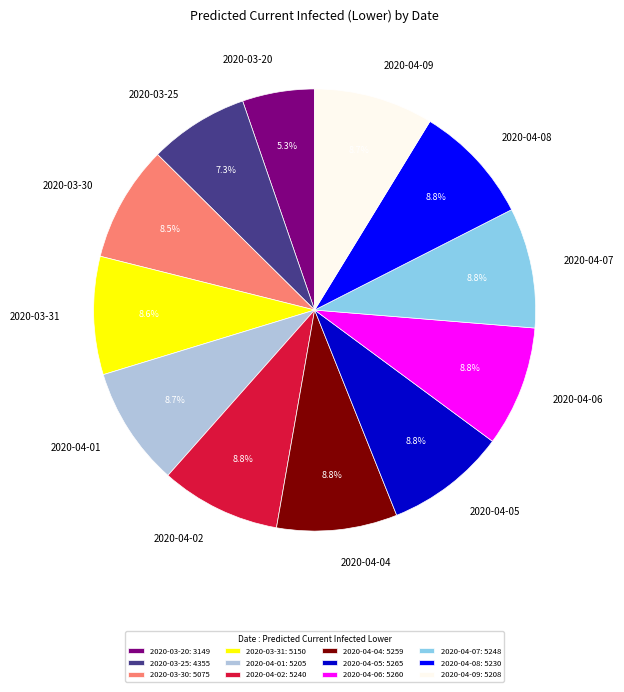

What is the ratio of the value at 2020-04-01 to the value at 2020-03-25?

1.2